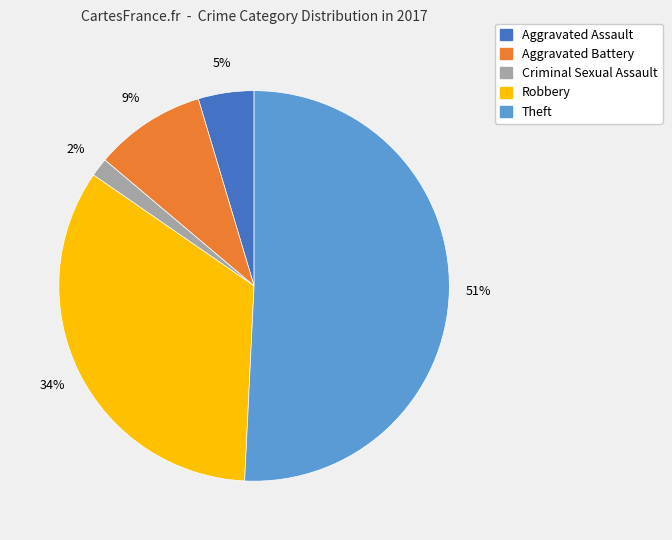

What is the majority slice?

Theft